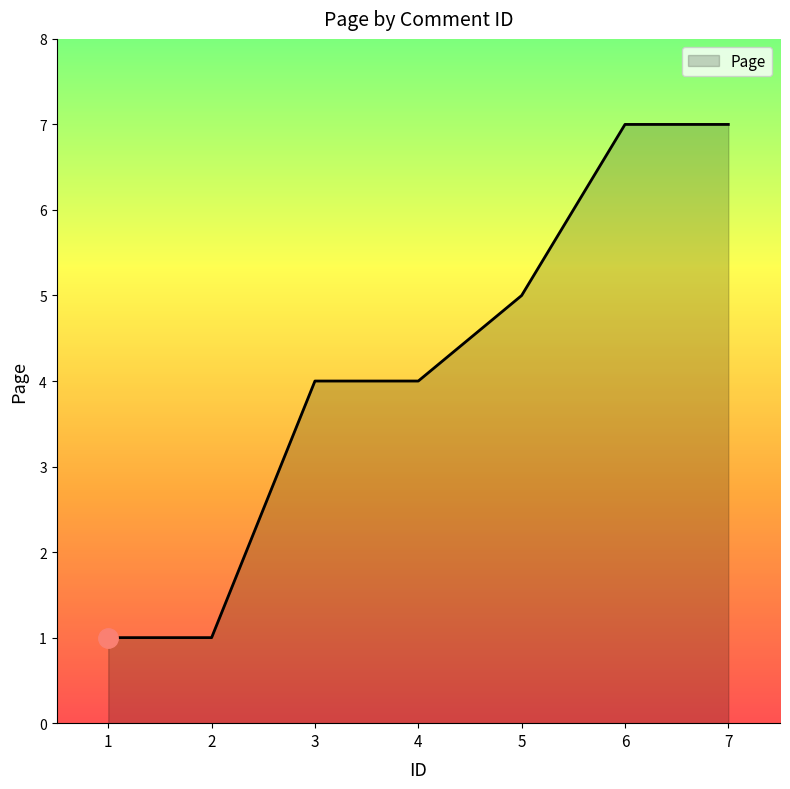

True or false: the data shows 0 at 2.

False